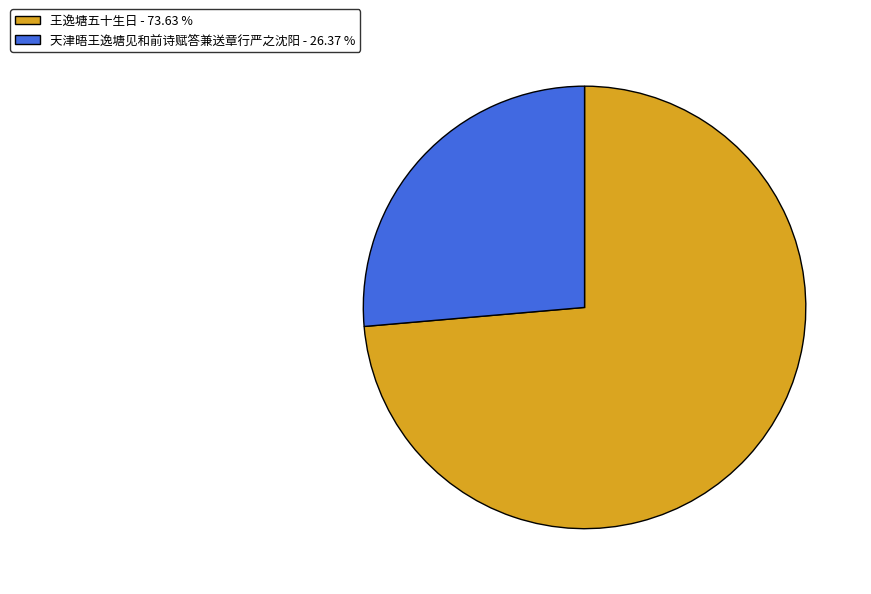

Is the sum of 王逸塘五十生日 and 天津晤王逸塘见和前诗赋答兼送章行严之沈阳 greater than half?

Yes